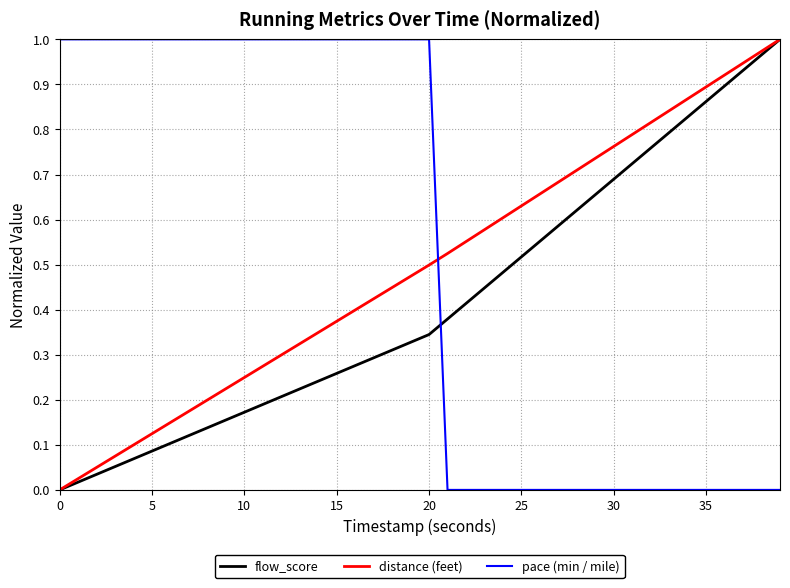

True or false: pace (min / mile) and distance (feet) cross at least once.

True